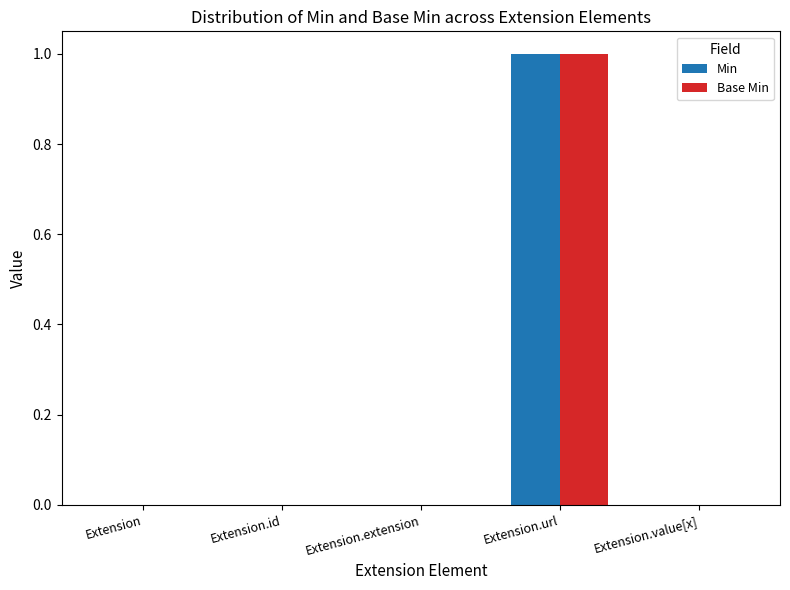

At which category is the sum across all series the highest?

Extension.url